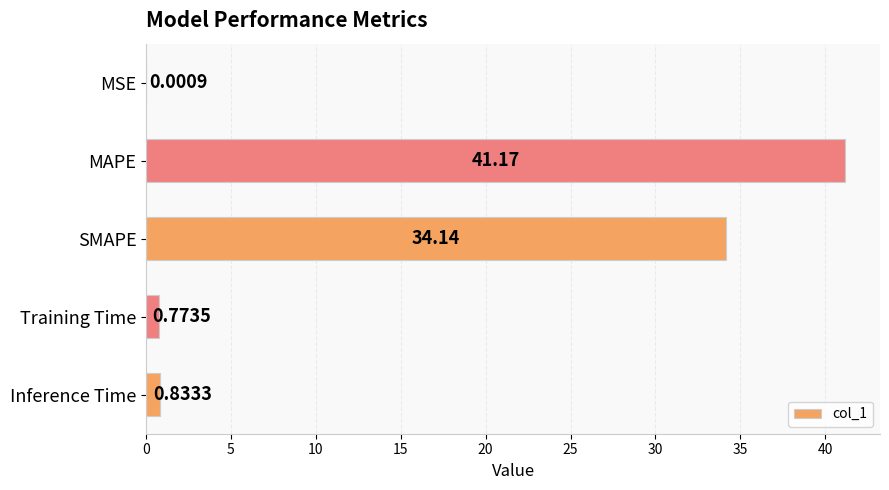

What is the sum of all values?

76.9